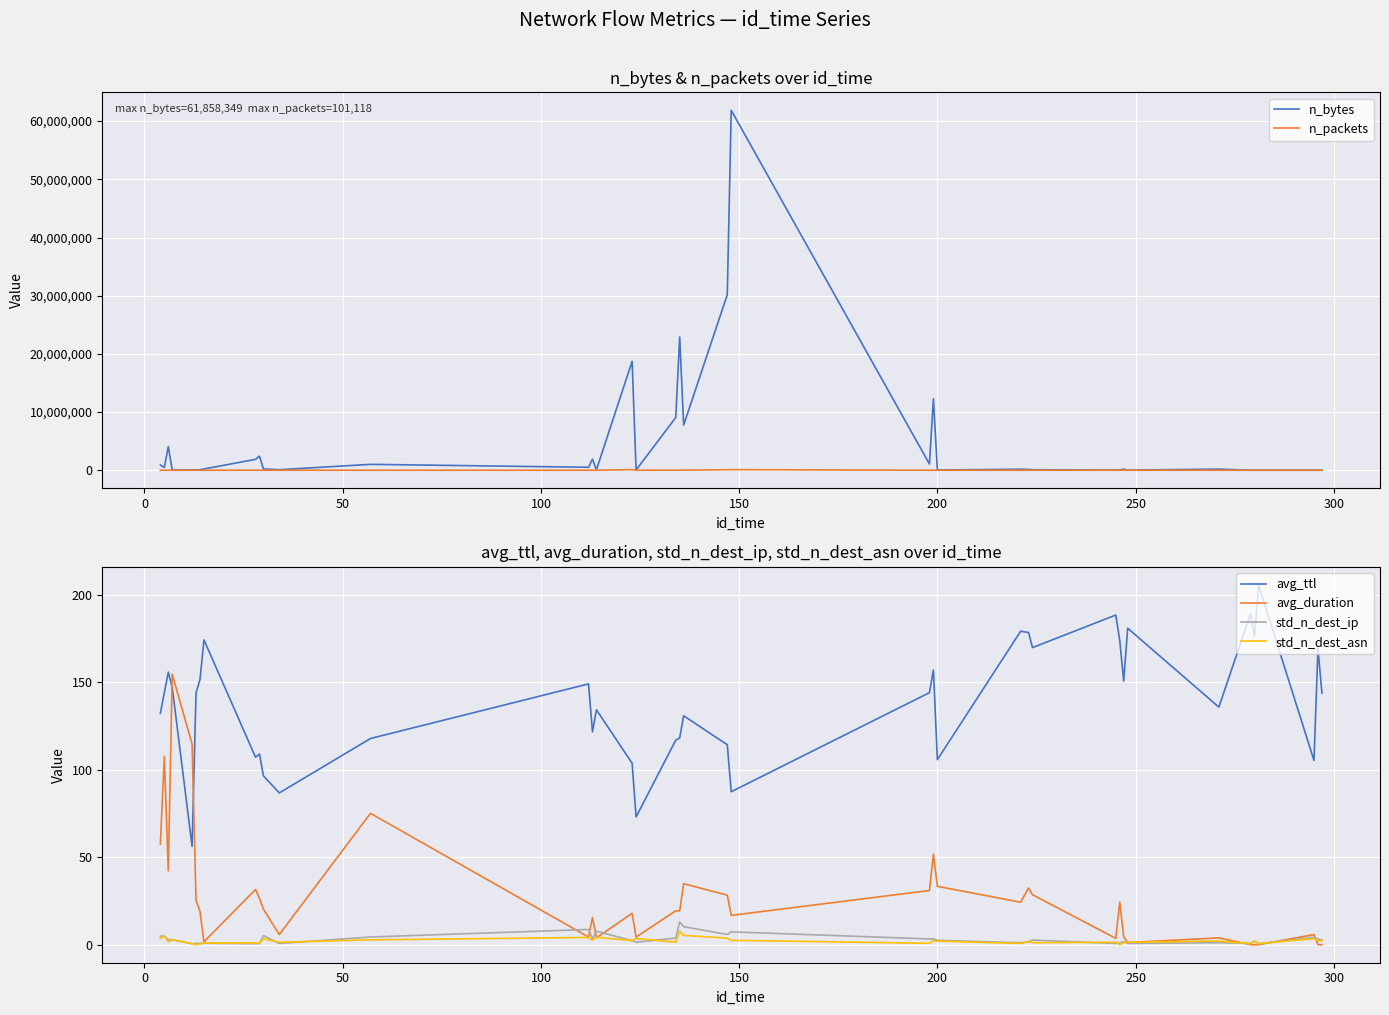

True or false: n_bytes has more than 0 points higher than both neighbors.

True